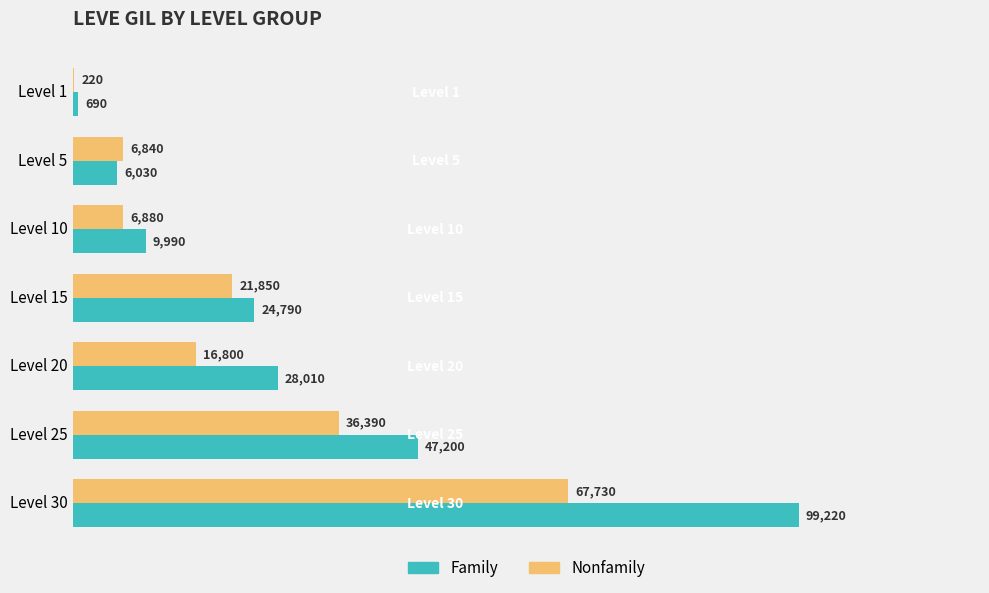

What is the approximate value of Family at Level 30, to the nearest 10?

99220